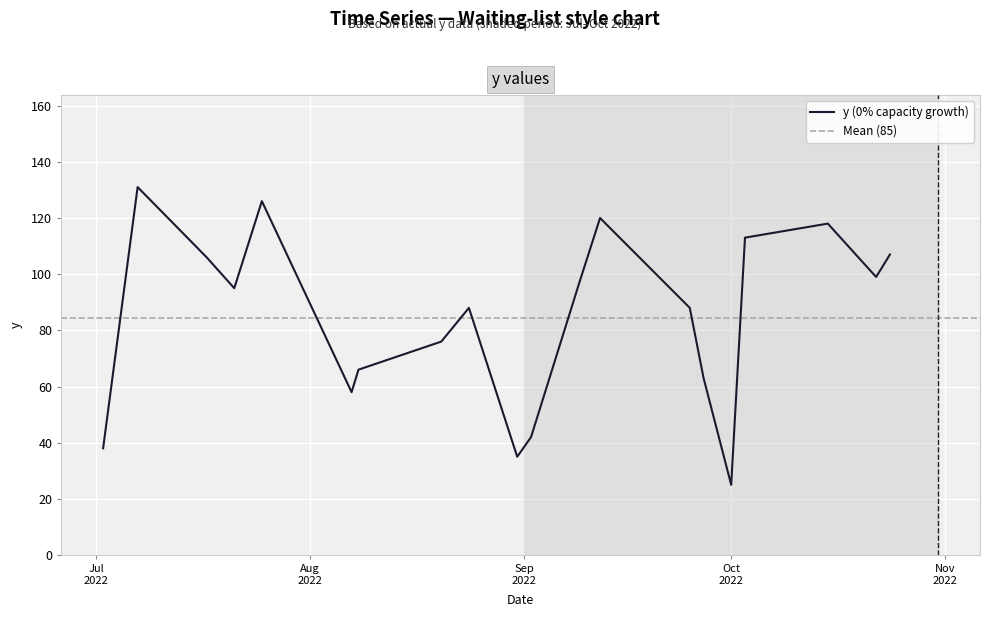

Reading left to right, transcribe all the data shown in this chart.

38	131	106	95	126	58	66	76	88	35	42	97	120	88	63	25	113	118	99	107